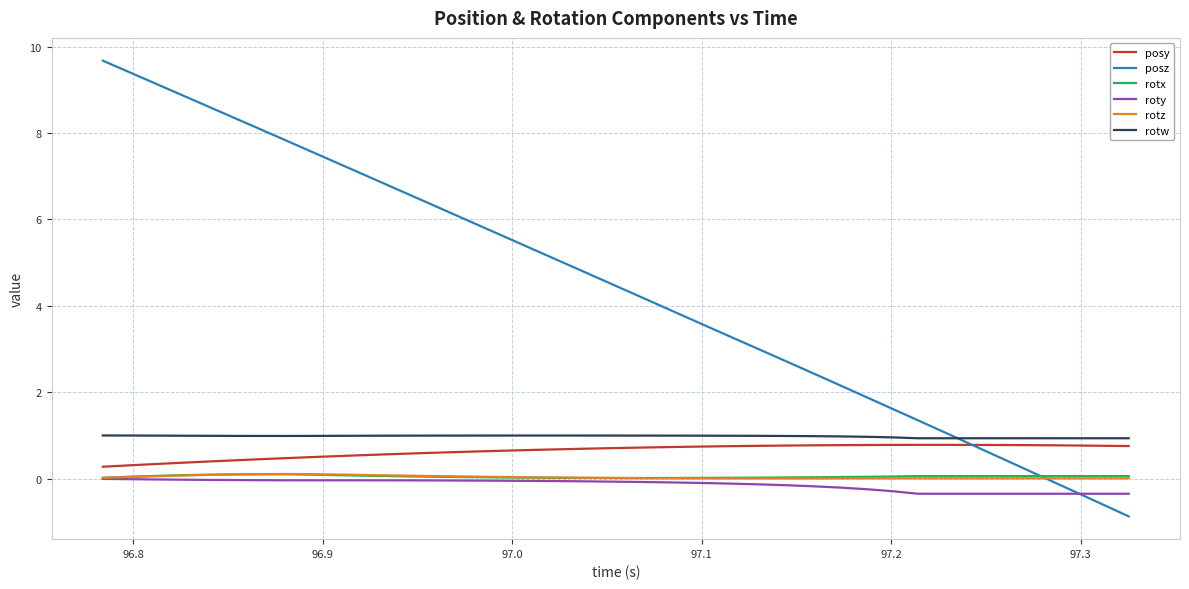

True or false: rotz and posy intersect in this chart.

False